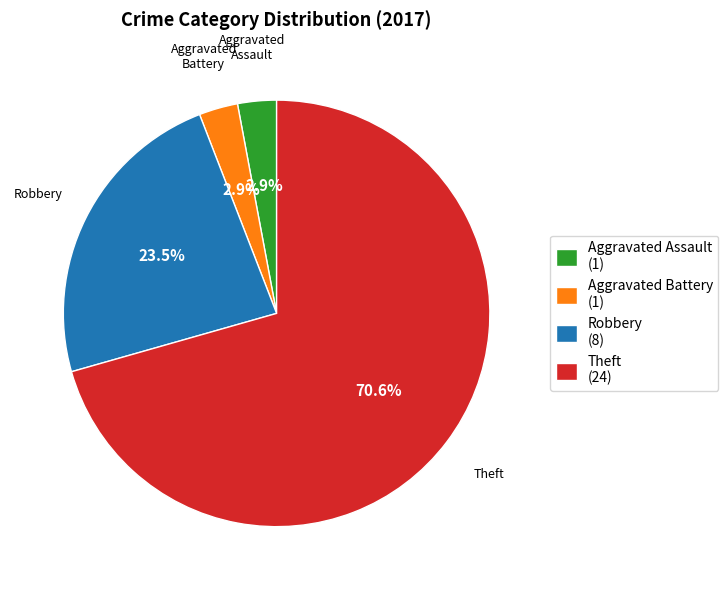

The Theft slice represents 71% of the pie. True or false?

True